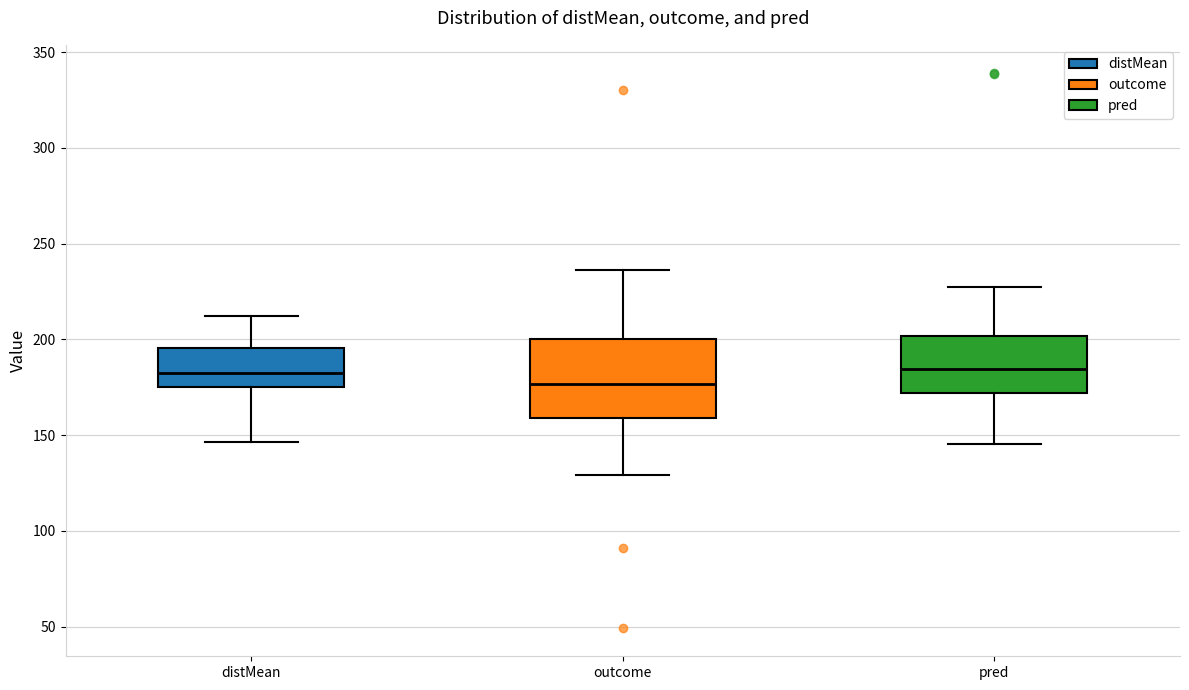

Reading left to right, transcribe this box plot: for each box, give where its median line is, the range the box spans, and where its two whiskers end, as read against the y-axis. The values are not printed on the chart, so give them approximately, as read against the axis.

distMean: median 185, box 175 to 195, whiskers 145 to 210
outcome: median 175, box 160 to 200, whiskers 130 to 235
pred: median 185, box 170 to 200, whiskers 145 to 225